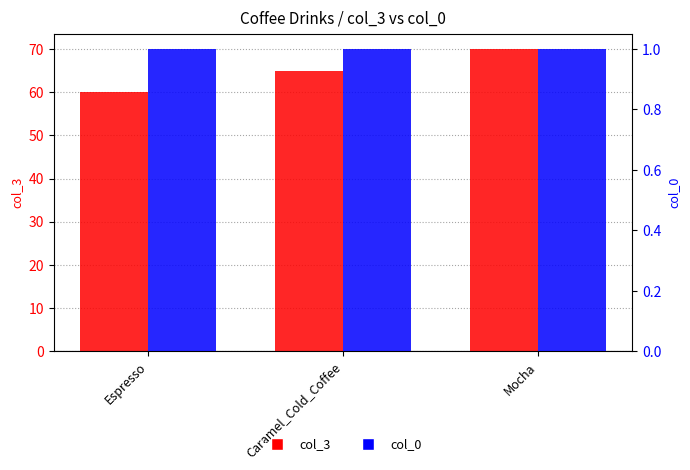

At how many categories does at least one series exceed 17?

3